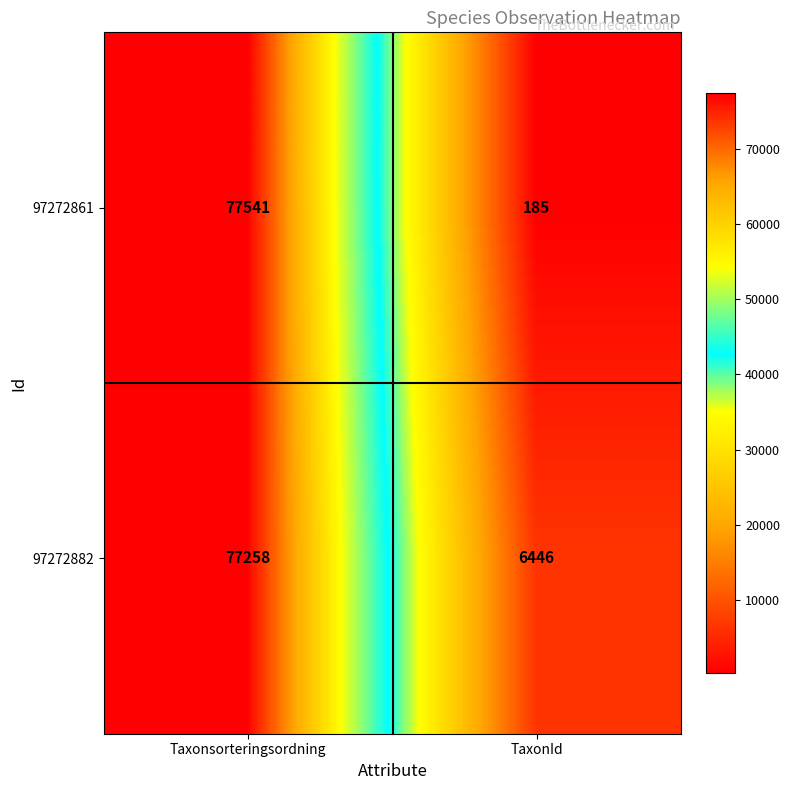

What is the sum of all 97272861 values?

77726